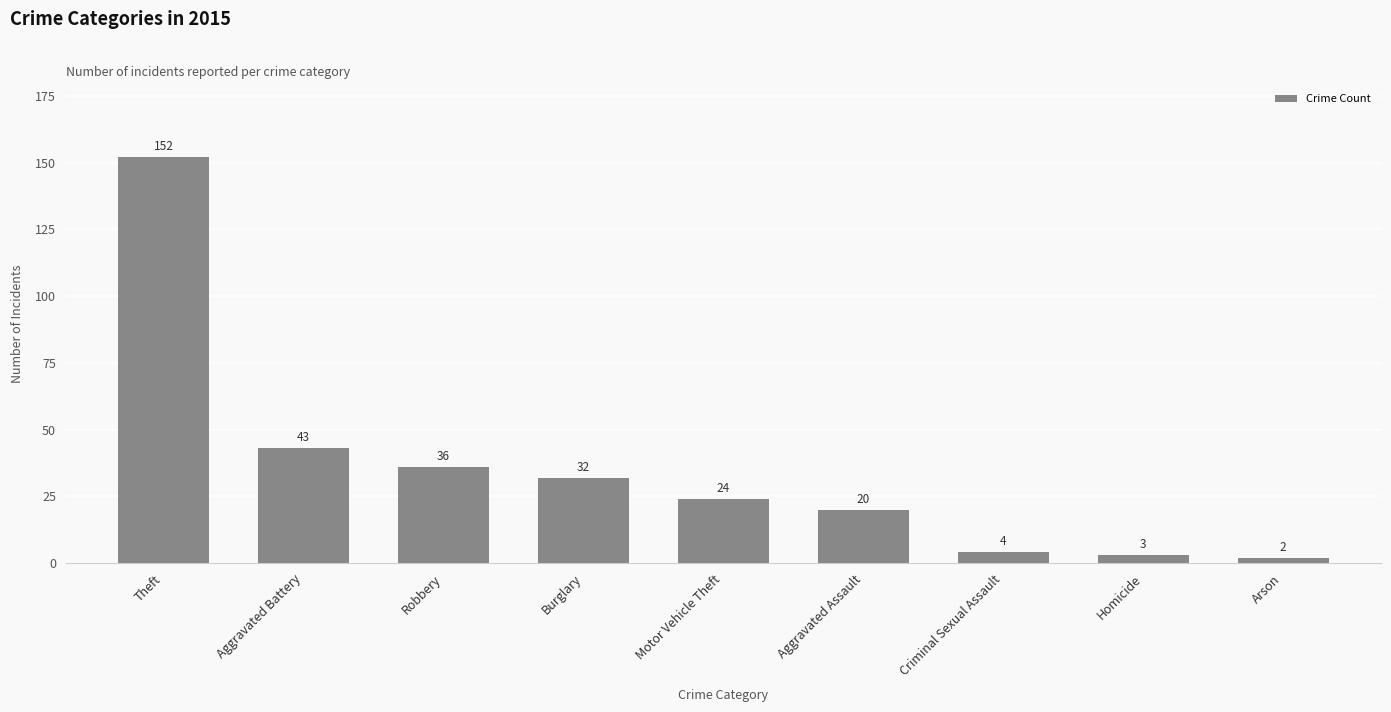

At which category does the chart reach its peak across all series?

Theft